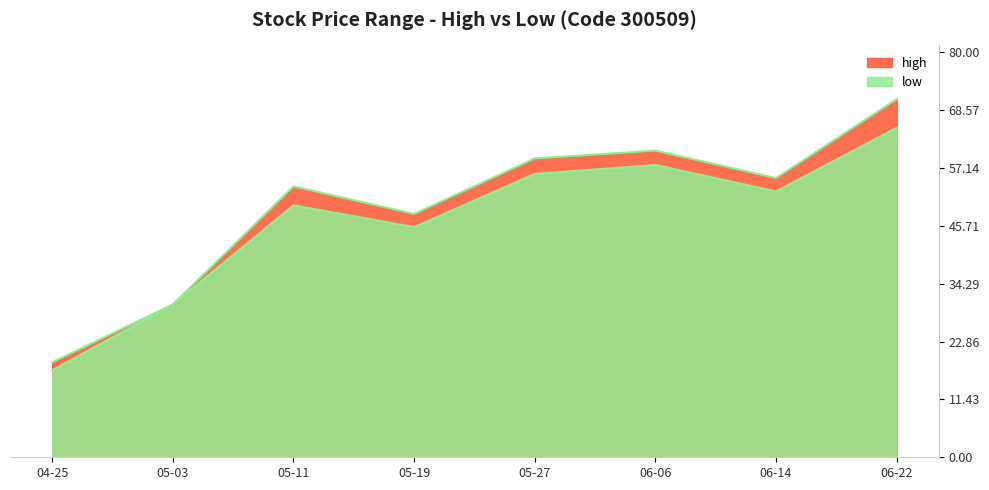

True or false: low has a value of 17.2 at 2016-04-25.

True